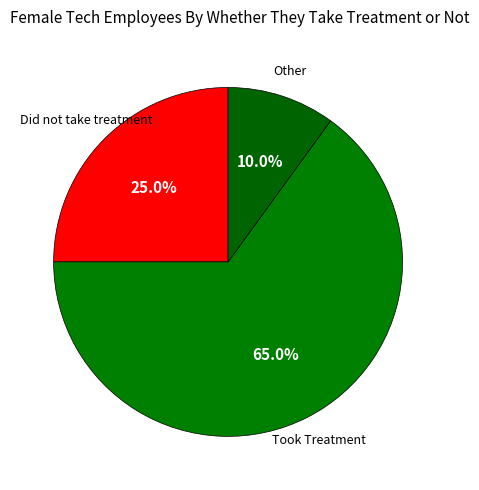

How many slices are in this pie chart?

3